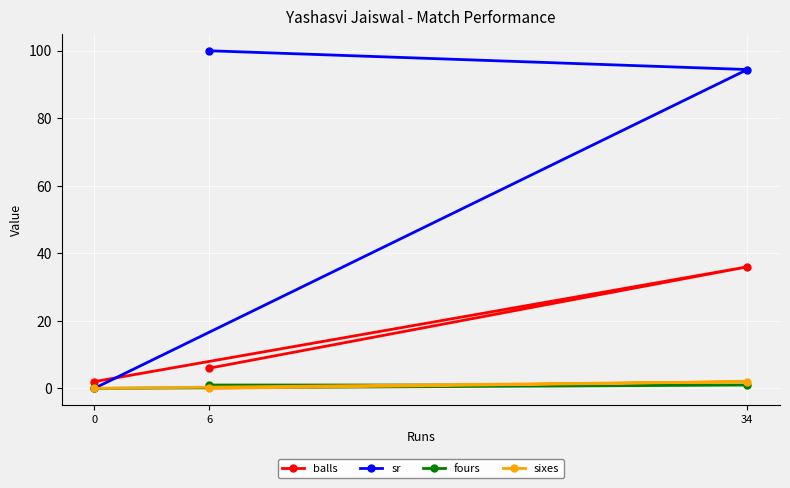

How many lines are shown in the chart?

4